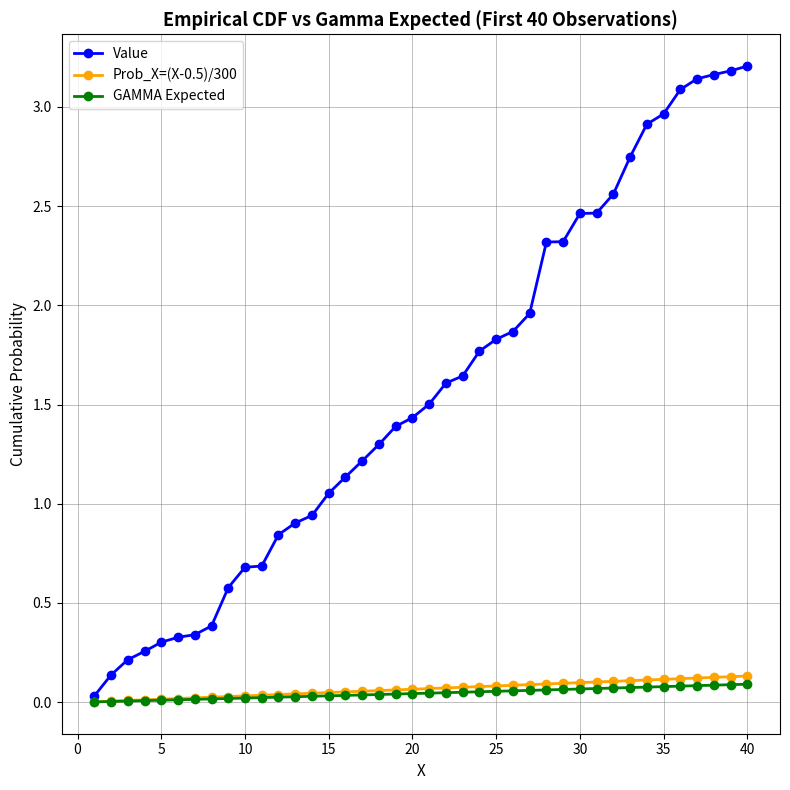

Which series has the largest range (max minus min)?

Value